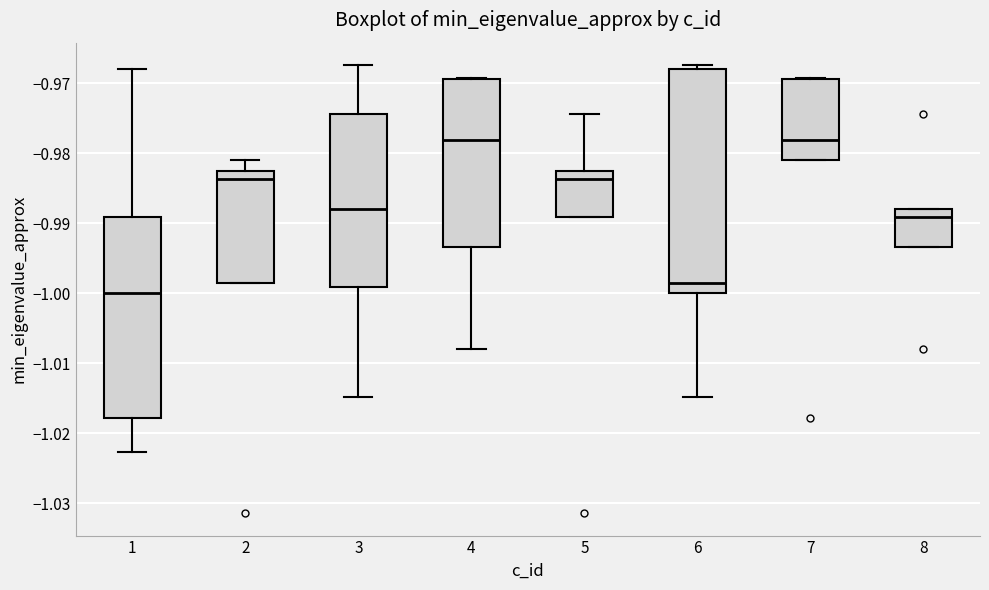

Reading left to right, transcribe this box plot: for each box, give where its median line is, the range the box spans, and where its two whiskers end, as read against the y-axis. The values are not printed on the chart, so give them approximately, as read against the axis.

1: median -1.000, box -1.018 to -0.989, whiskers -1.023 to -0.968
2: median -0.984, box -0.998 to -0.983, whiskers -0.998 to -0.981
3: median -0.988, box -0.999 to -0.974, whiskers -1.015 to -0.967
4: median -0.978, box -0.993 to -0.969, whiskers -1.008 to -0.969
5: median -0.984, box -0.989 to -0.983, whiskers -0.989 to -0.974
6: median -0.998, box -1.000 to -0.968, whiskers -1.015 to -0.967
7: median -0.978, box -0.981 to -0.969, whiskers -0.981 to -0.969
8: median -0.989, box -0.993 to -0.988, whiskers -0.993 to -0.988